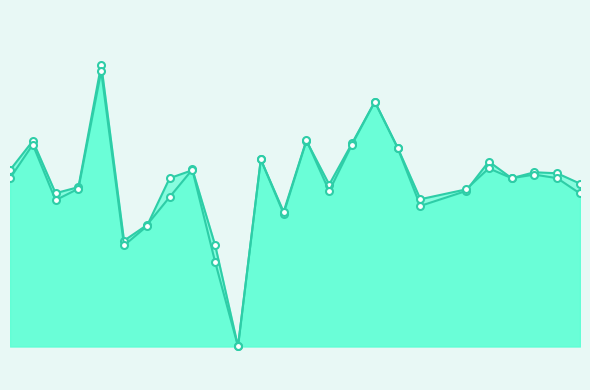

At which category does accuracy reach its first local valley?

3